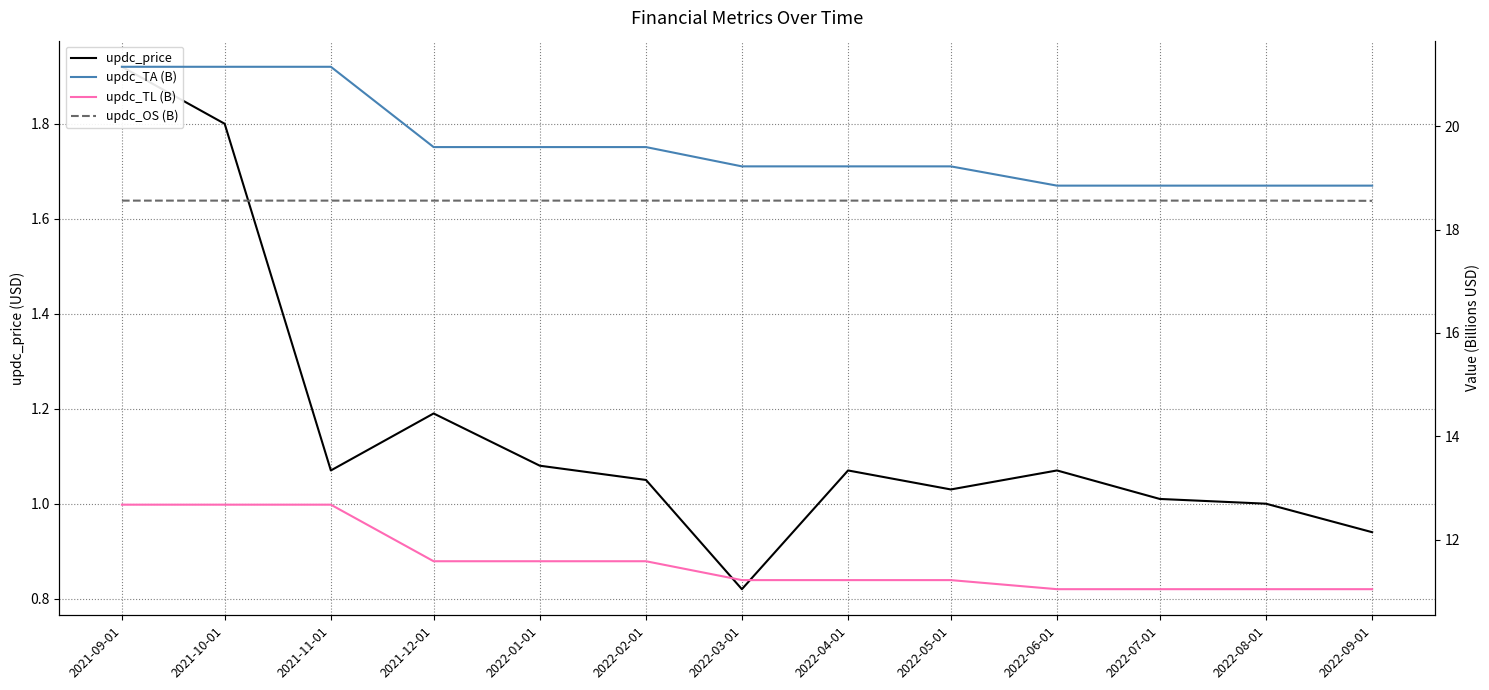

What value does the updc_TA (B) series have at 2021-10-01?

21.2